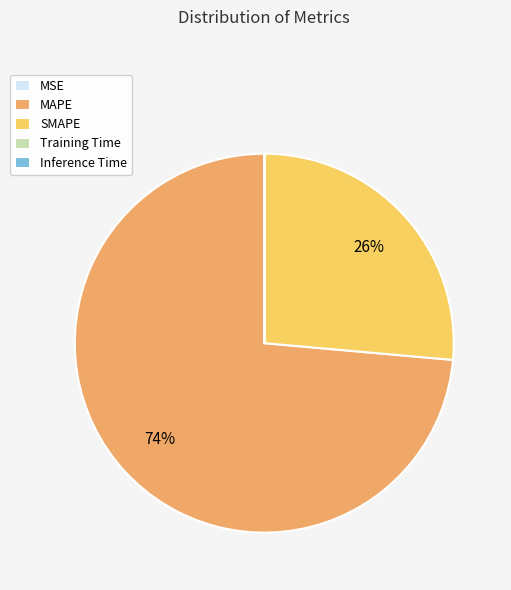

True or false: SMAPE accounts for 37% of the total.

False